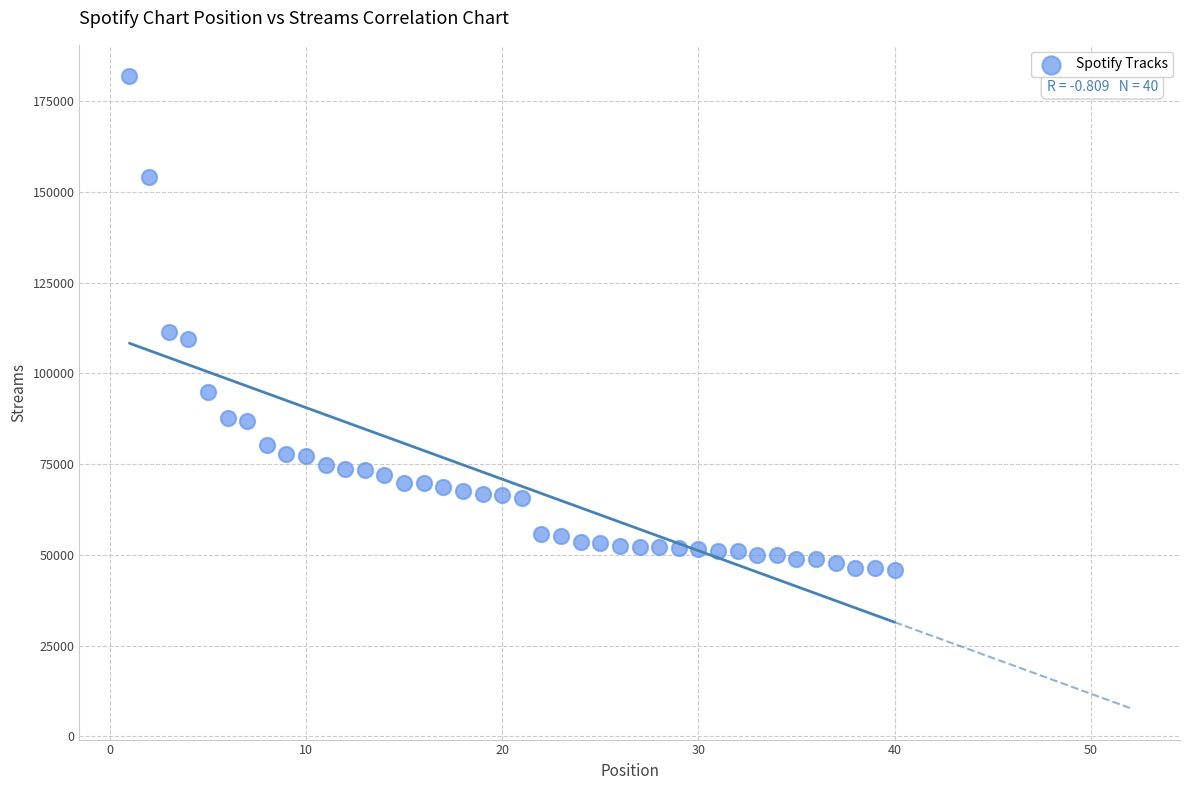

What is the range of X values (max minus min)?

39